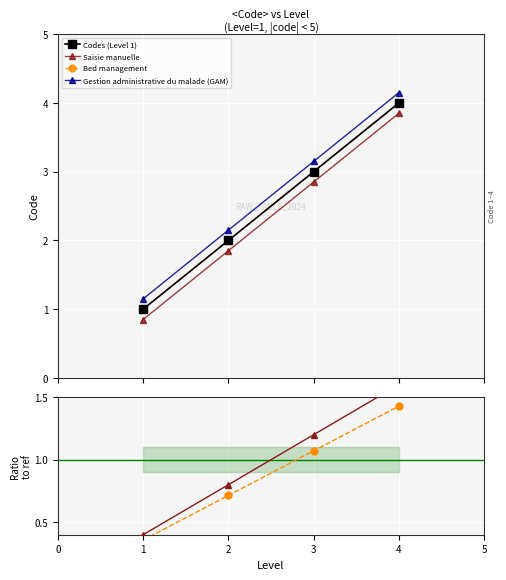

True or false: Ratio 2 and Saisie manuelle intersect in this chart.

False